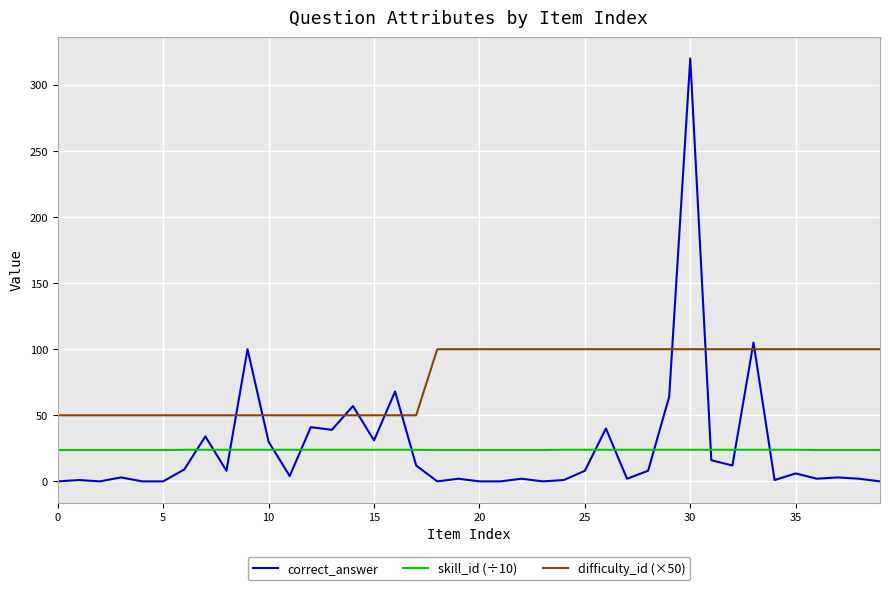

How many lines are shown in the chart?

3